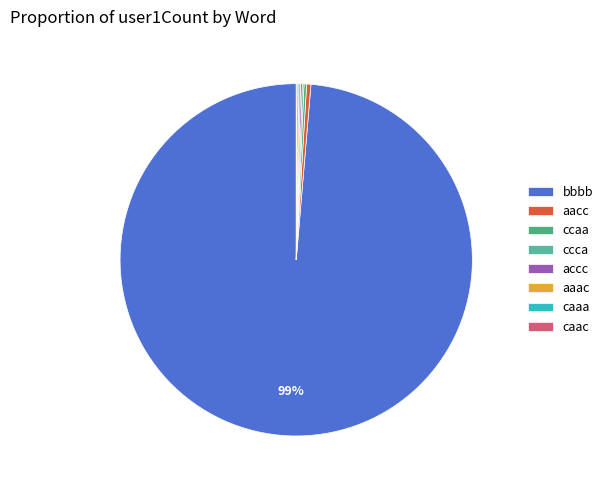

Between aaac and ccca, which is larger?

aaac